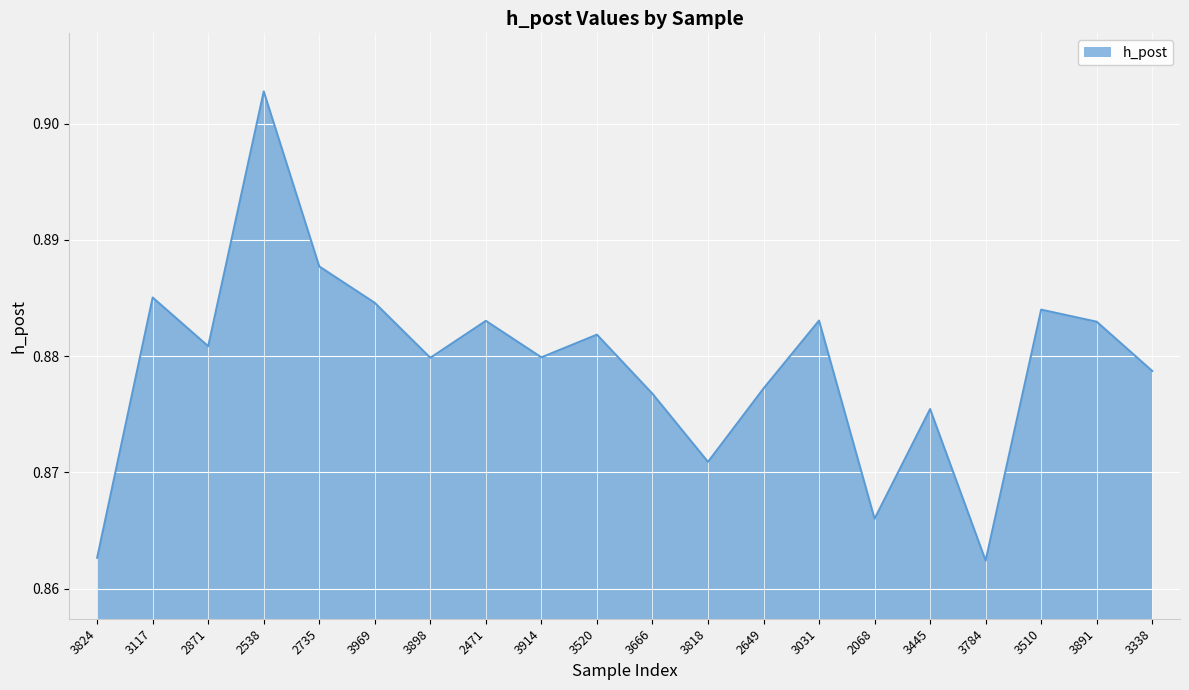

How many values are between 0 and 1?

20